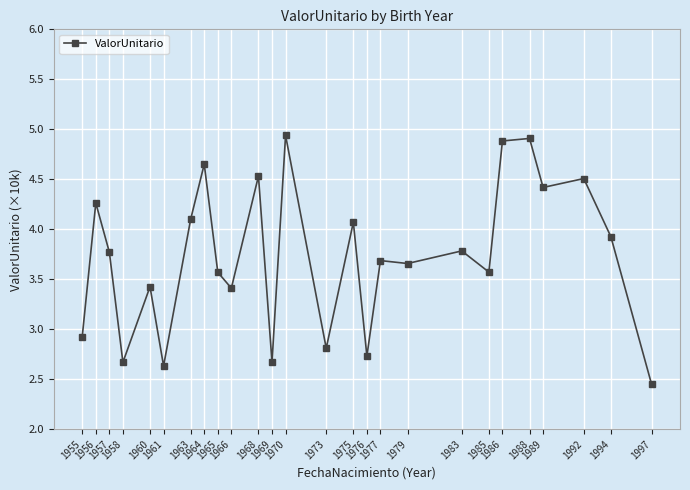

How many values are below 3?

7